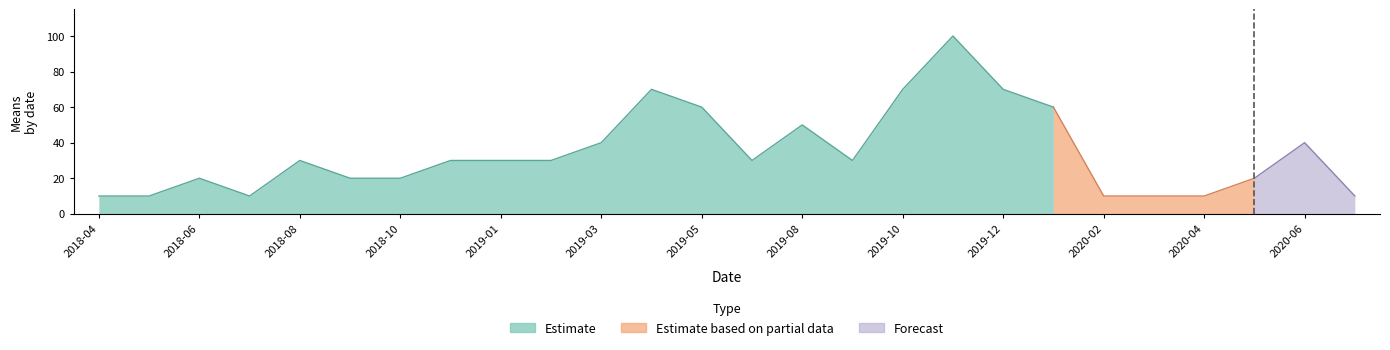

Does the chart have visible grid lines?

No